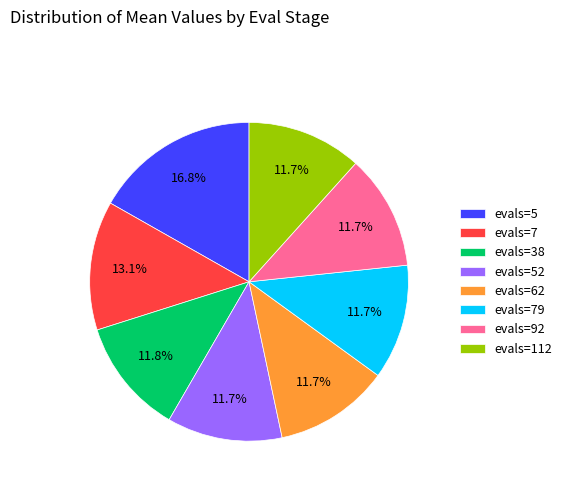

What is the total percentage of evals=7 and evals=52?

24.8%